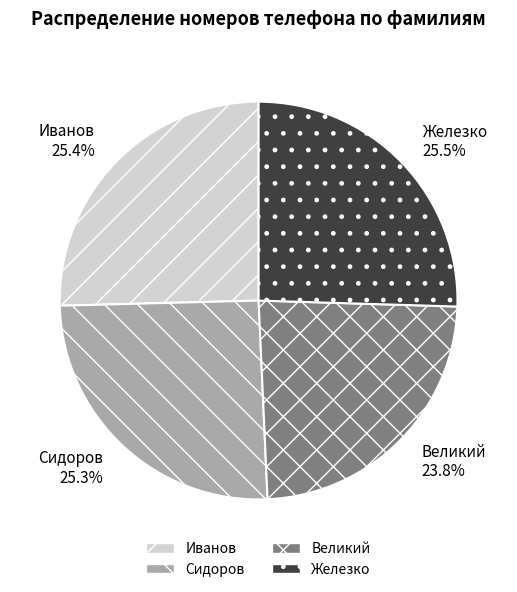

Is it true that Иванов is 14% of the pie?

False